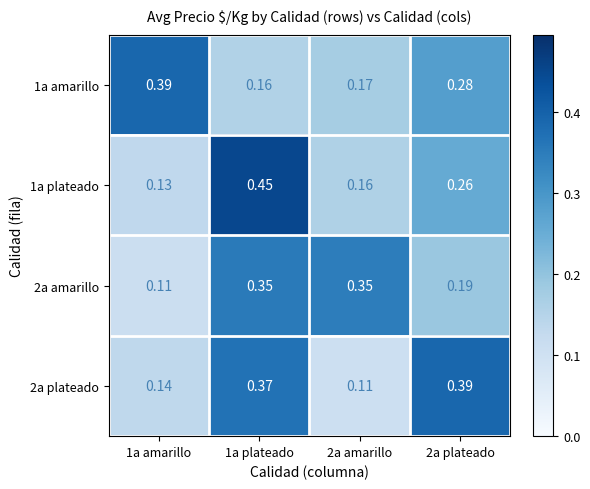

Is the value of 2a amarillo at 2a amarillo greater than the value of 1a plateado at 1a plateado?

No